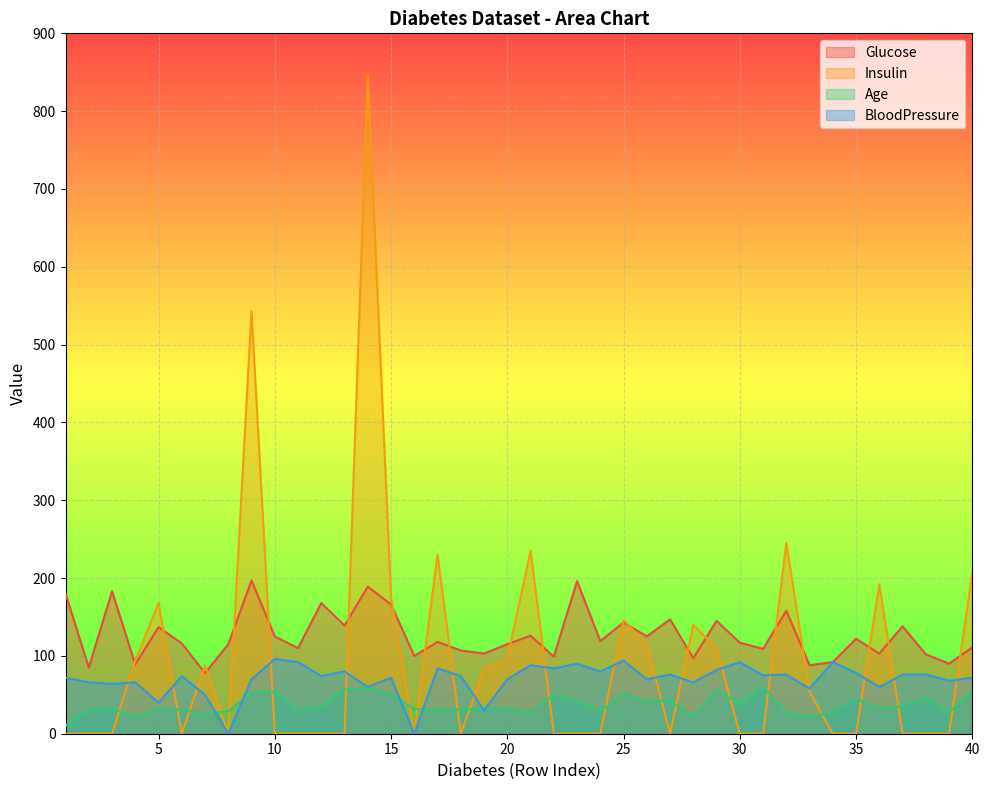

What is the approximate value of BloodPressure at 34, to the nearest 10?

90